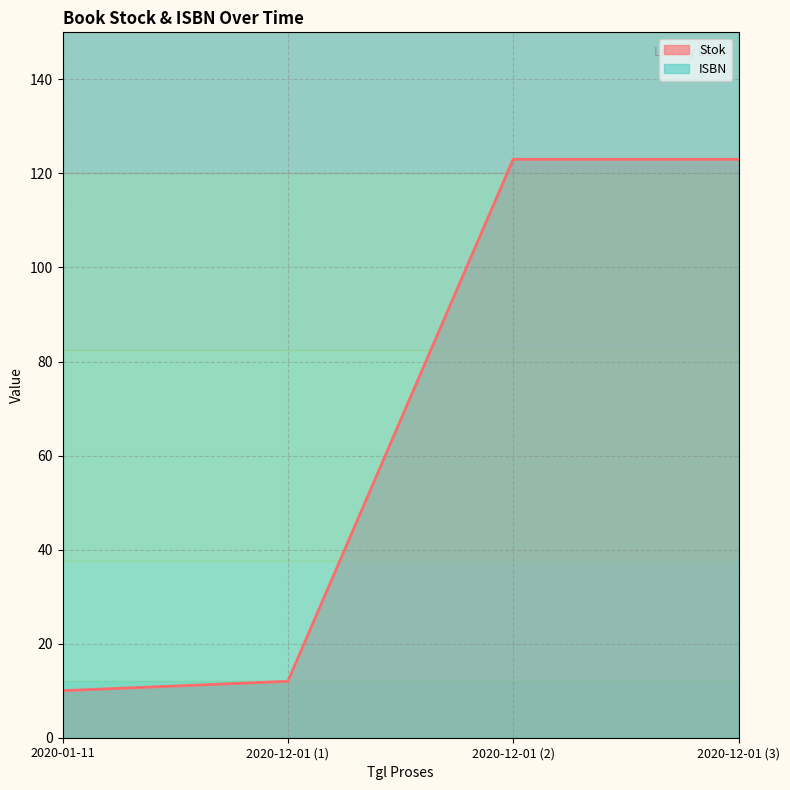

List the series in order of their peak value, lowest first.

Stok, ISBN